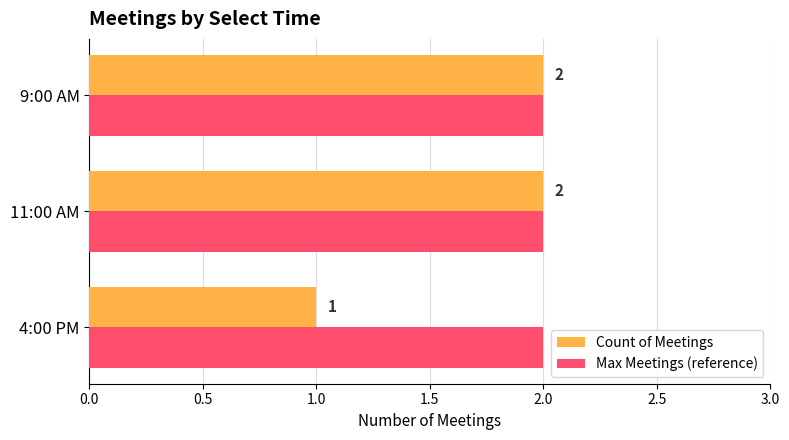

At which category does the chart reach its minimum across all series?

4:00 PM